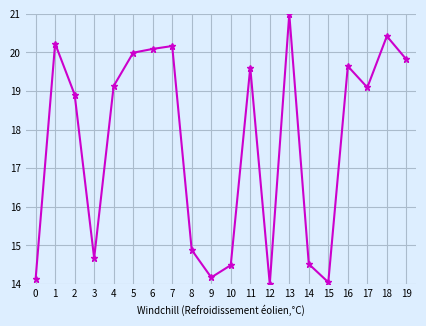

Where is the first local minimum?

3